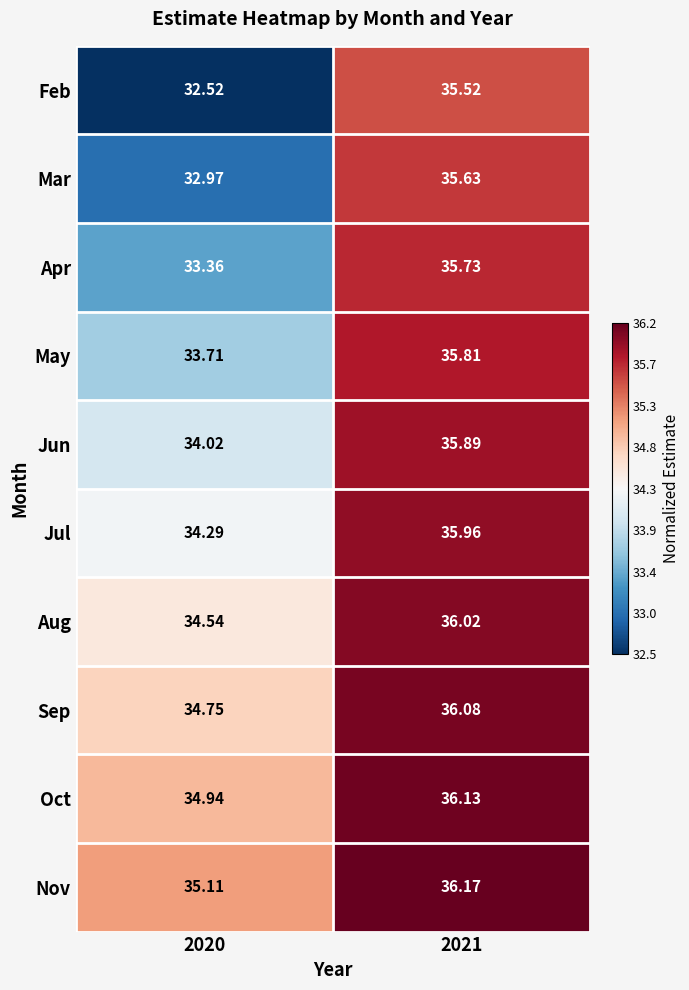

Count the number of data series in this chart.

10